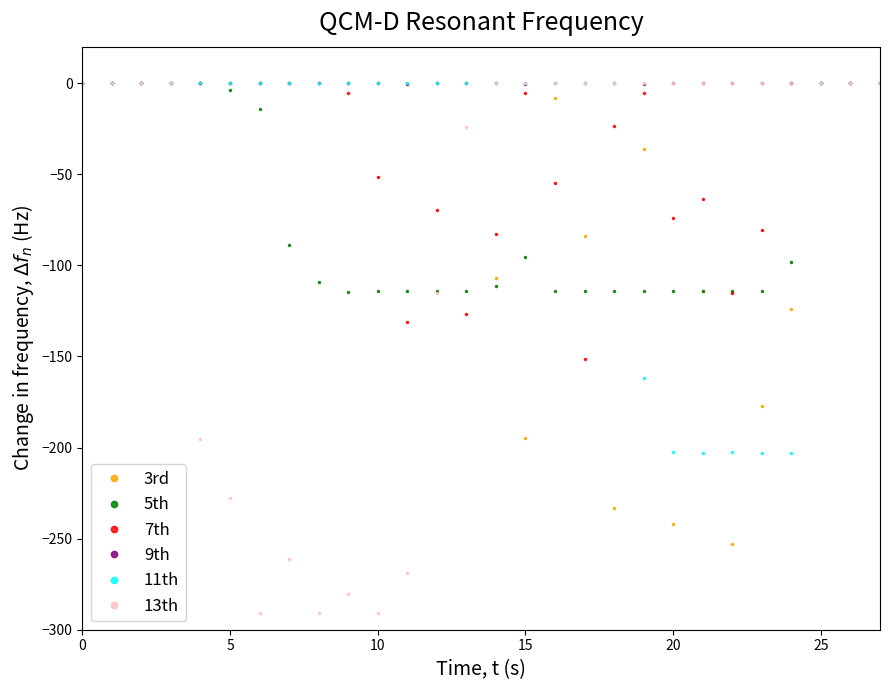

Which series has the widest spread of values?

13th